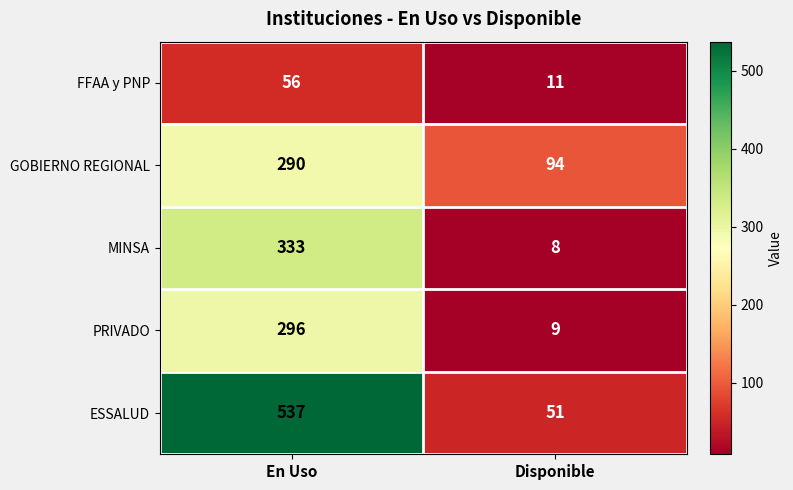

What is the spread (max minus min) of values at Disponible?

86